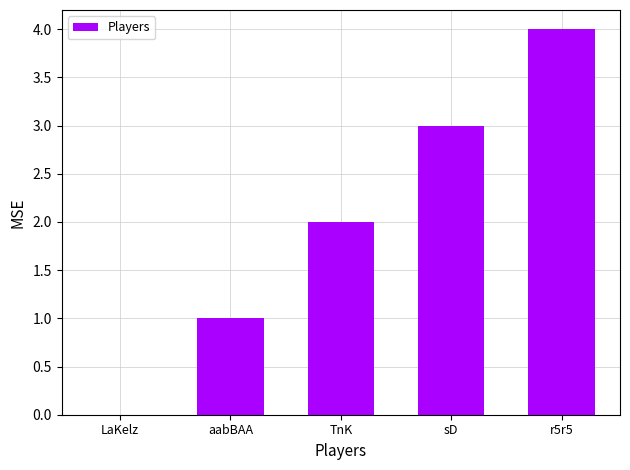

Reading left to right, what are all the values shown in this chart?

LaKelz=0	aabBAA=1	TnK=2	sD=3	r5r5=4